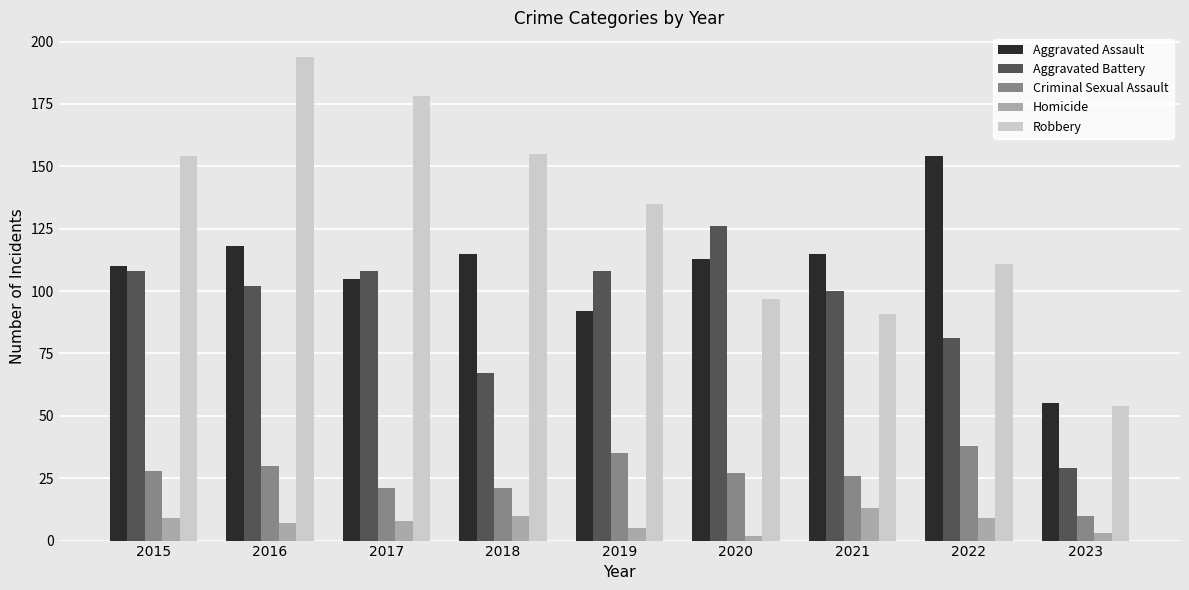

True or false: Homicide has a value of 10 at 2018.

True